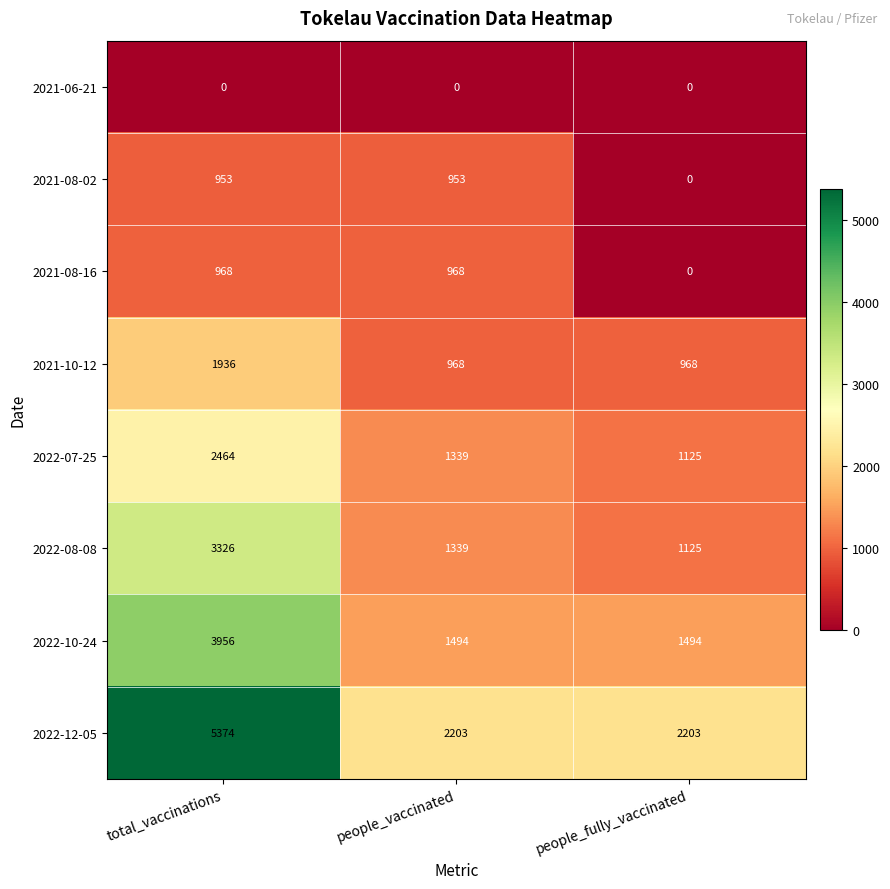

What is the sum of all 2022-08-08 values?

5790